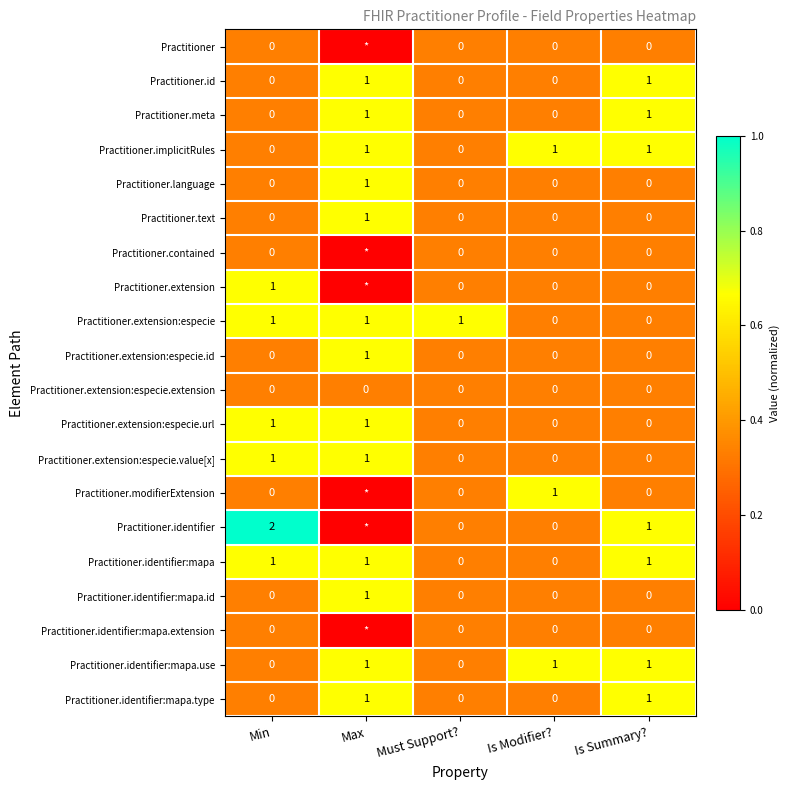

How many categories are shown in the chart?

5